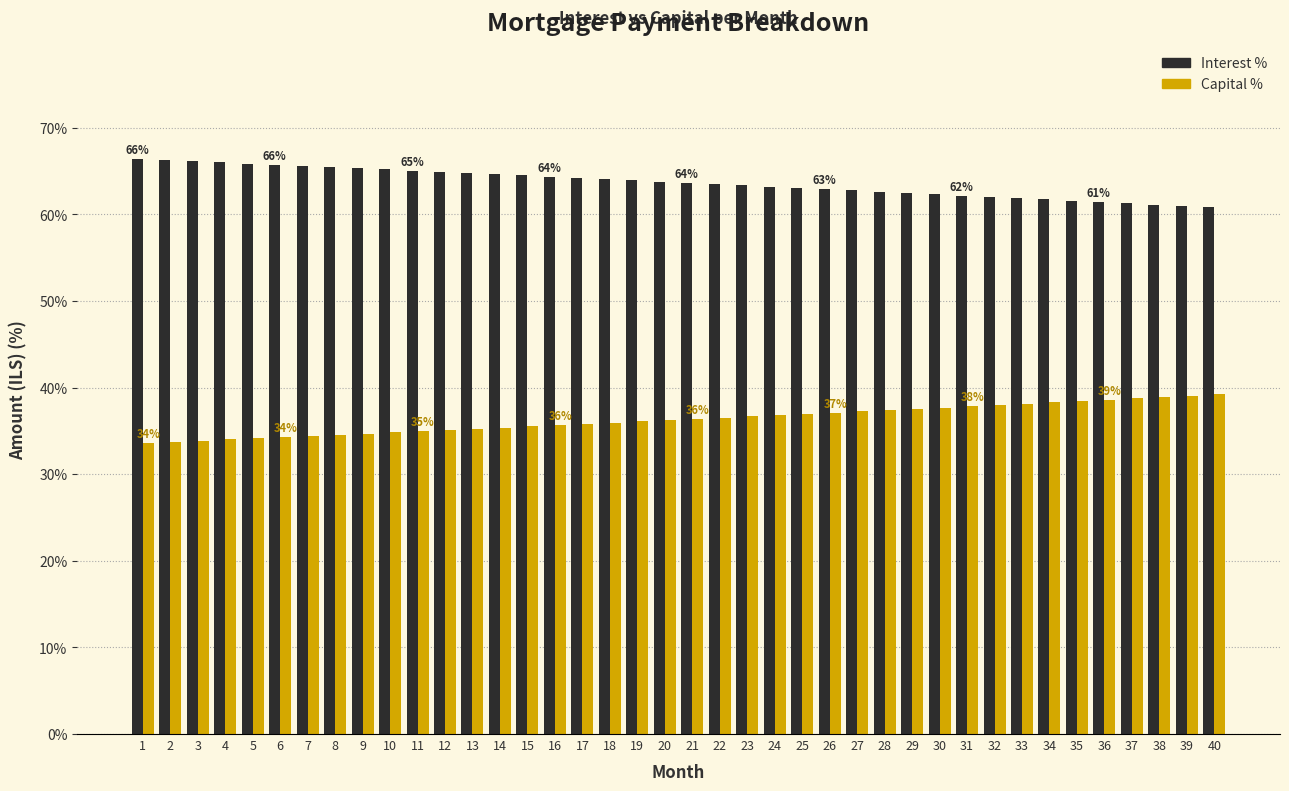

Is it true that Capital % equals 38.1 at 33?

True